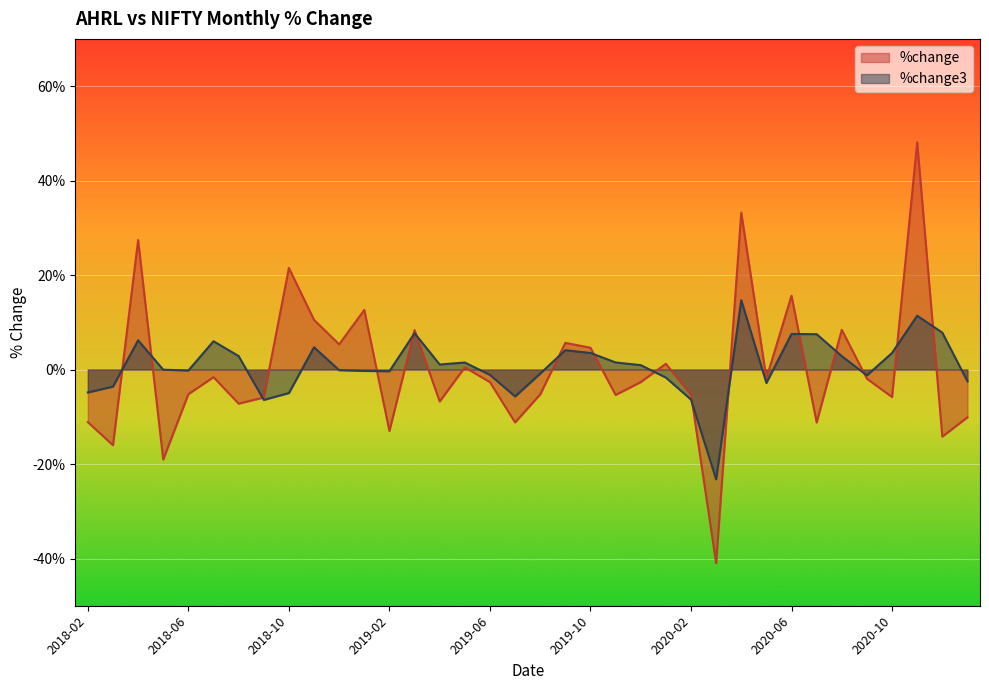

The value of %change3 at 2019-10 is 0.0. True or false?

True